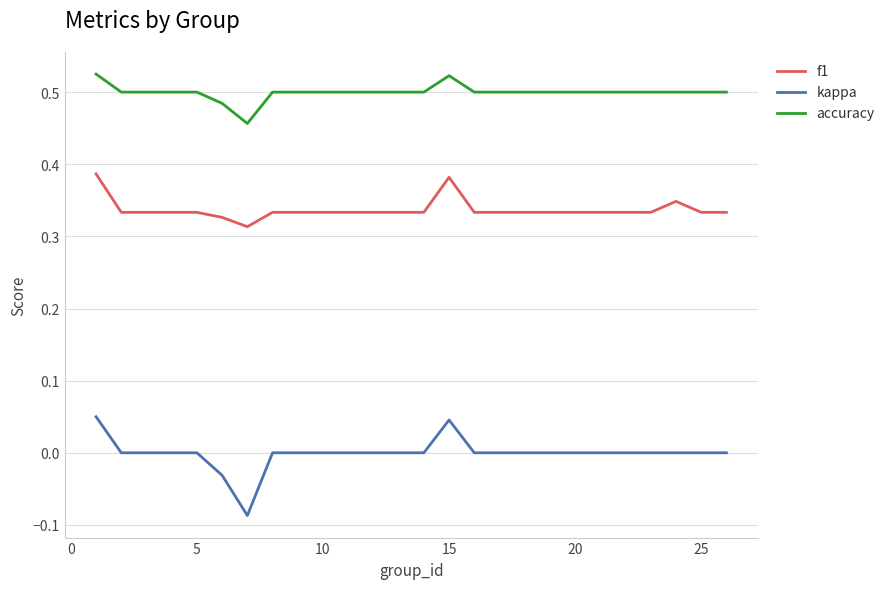

List the series in order of their peak value, lowest first.

kappa, f1, accuracy